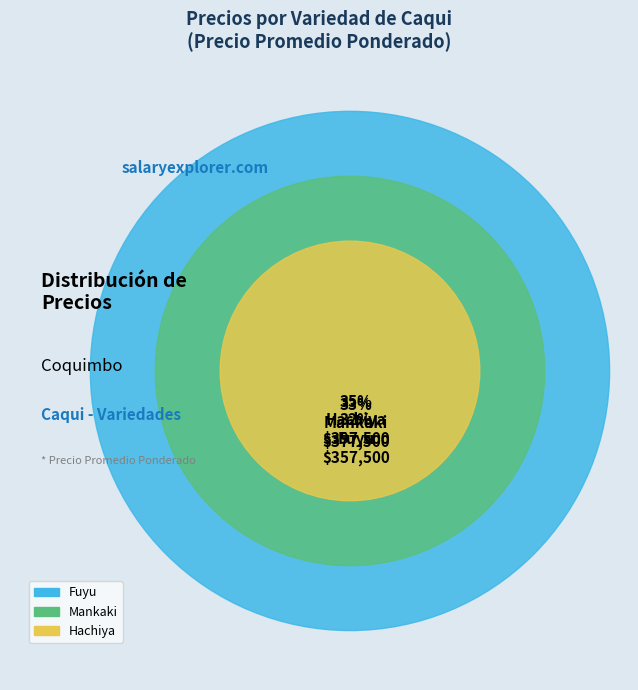

To the nearest percent, what is the average slice percentage?

33%